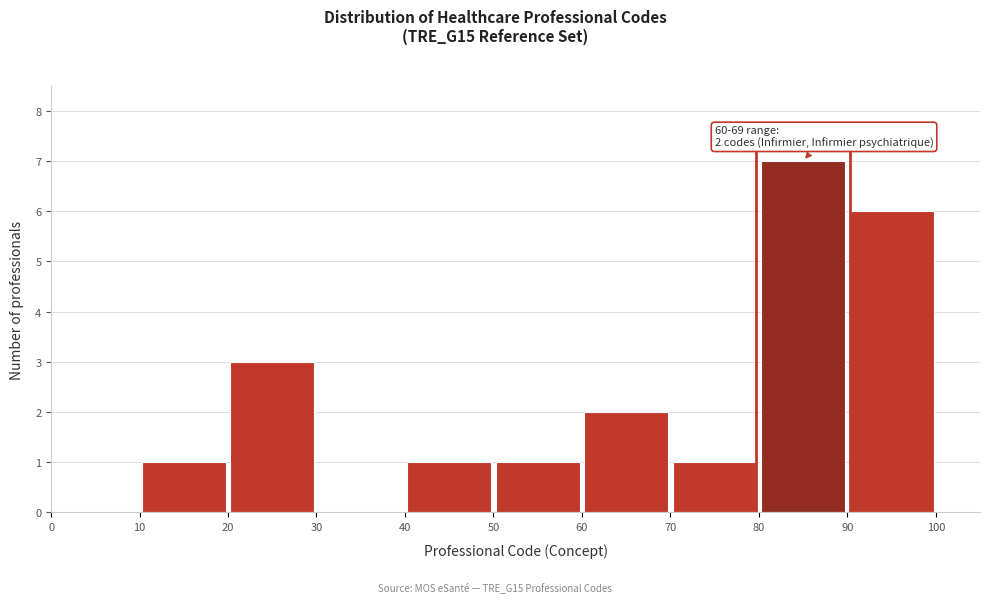

Over which range of the x-axis is the bar tallest?

80 to 90